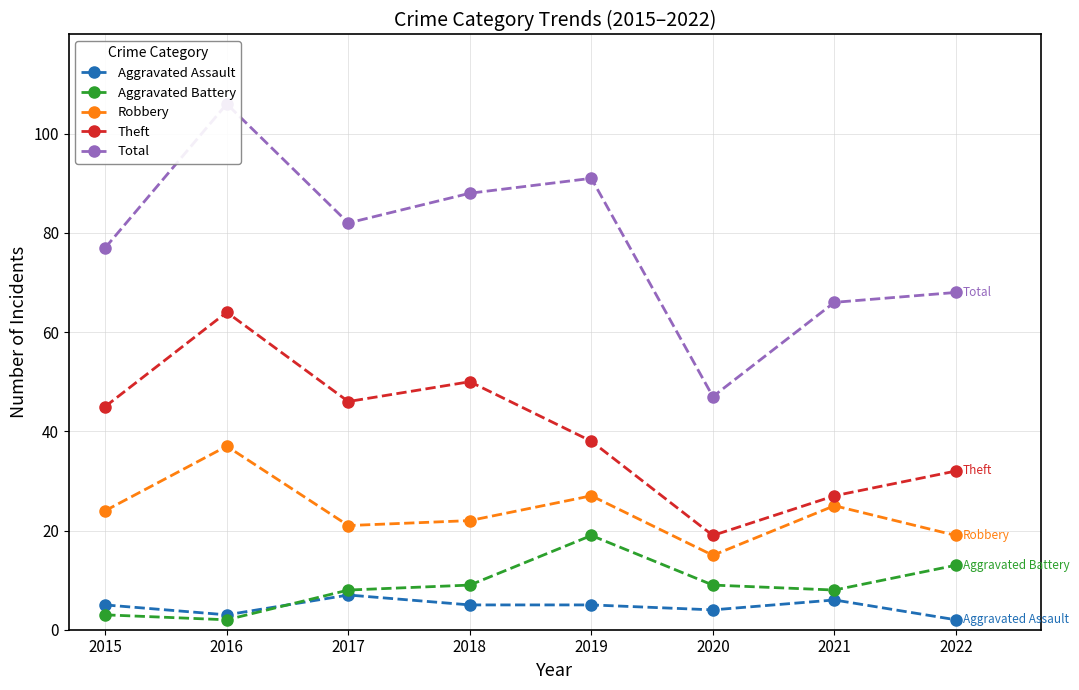

How many data points in Aggravated Battery are less than 9?

4